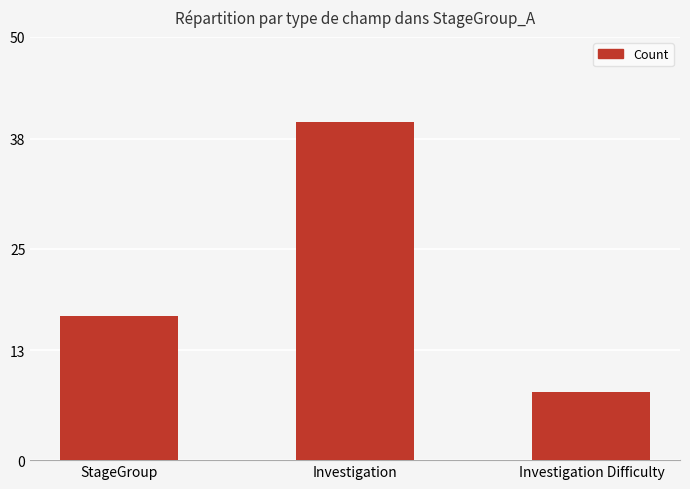

How many values are between 8 and 40?

3